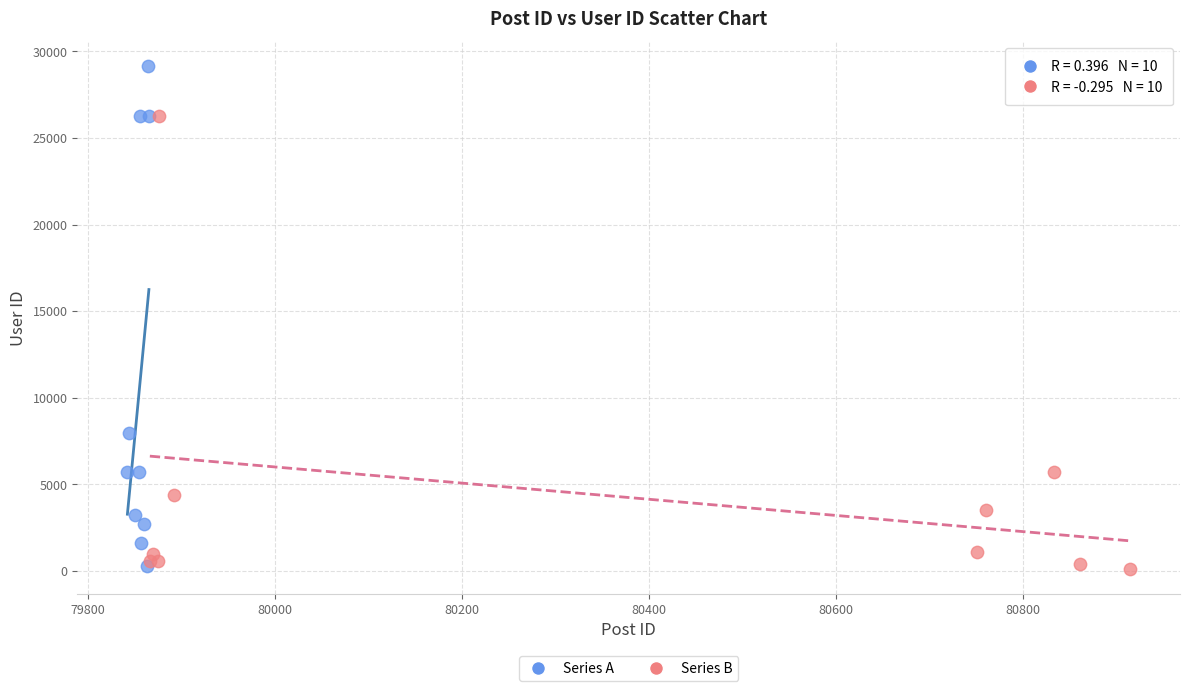

Which series has the widest spread of Y values?

Series A